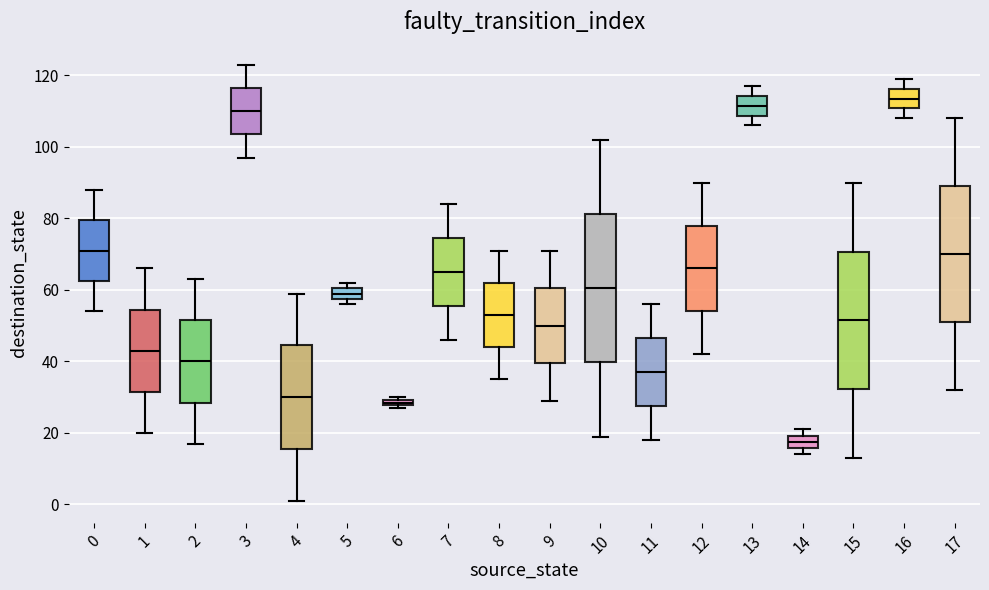

Where is the lower edge of the box at x = 15 on the y-axis? The values are not printed on the chart, so give them approximately, as read against the axis.

32